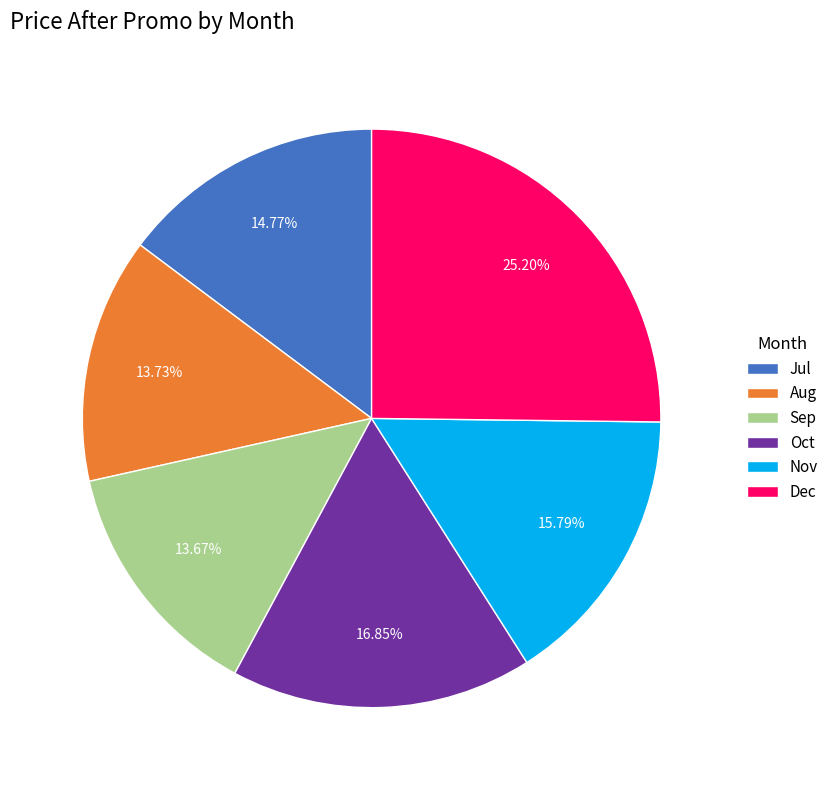

Does any single category account for the majority?

No